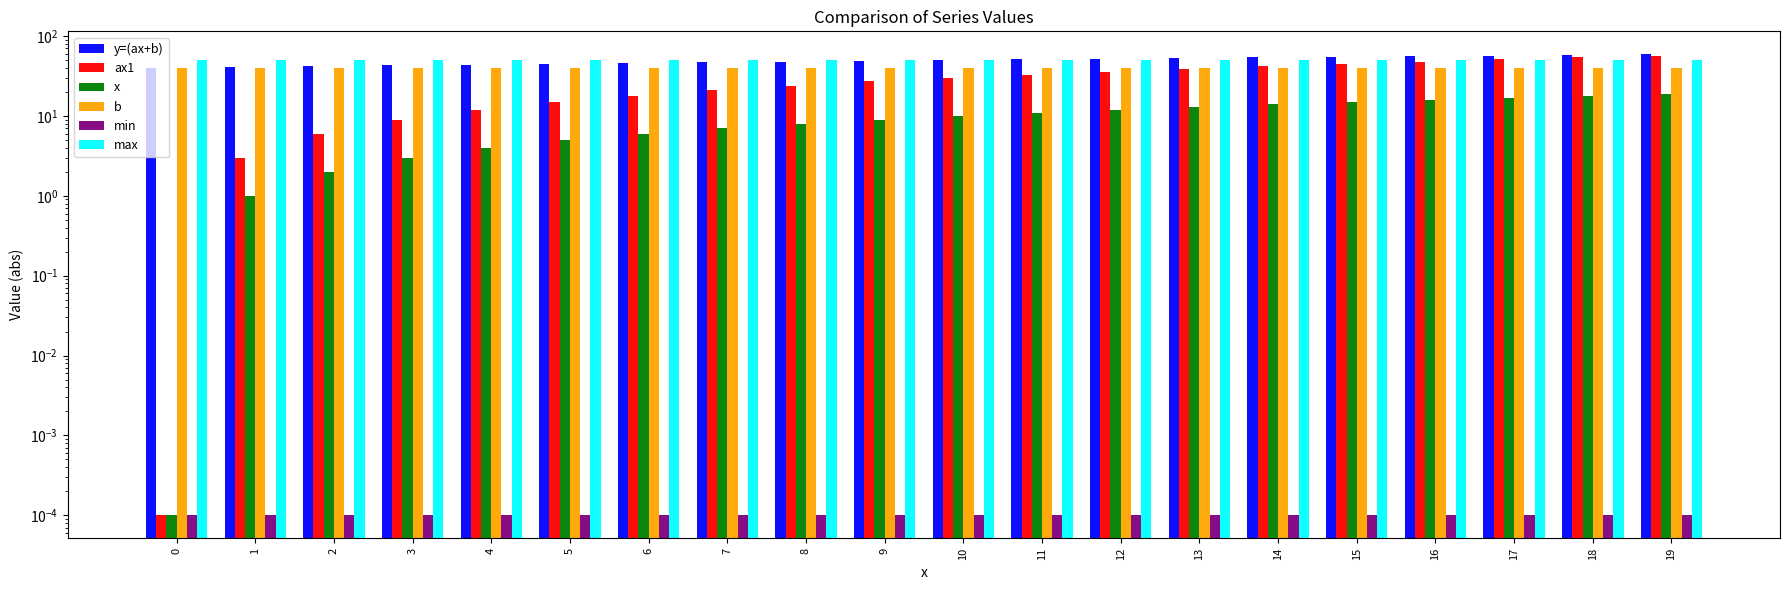

Rank the series at 15 from highest to lowest value.

y=(ax+b), max, ax1, b, x, min